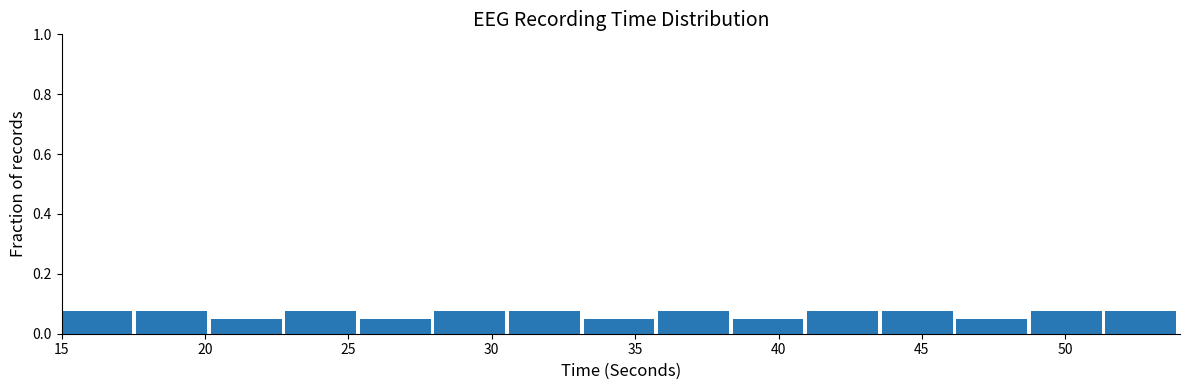

What is the height of the bar covering 17.6 to 20.2 on the x-axis? Neither the bar edges nor the heights are printed on the chart, so give them approximately, as read against the axes.

0.08